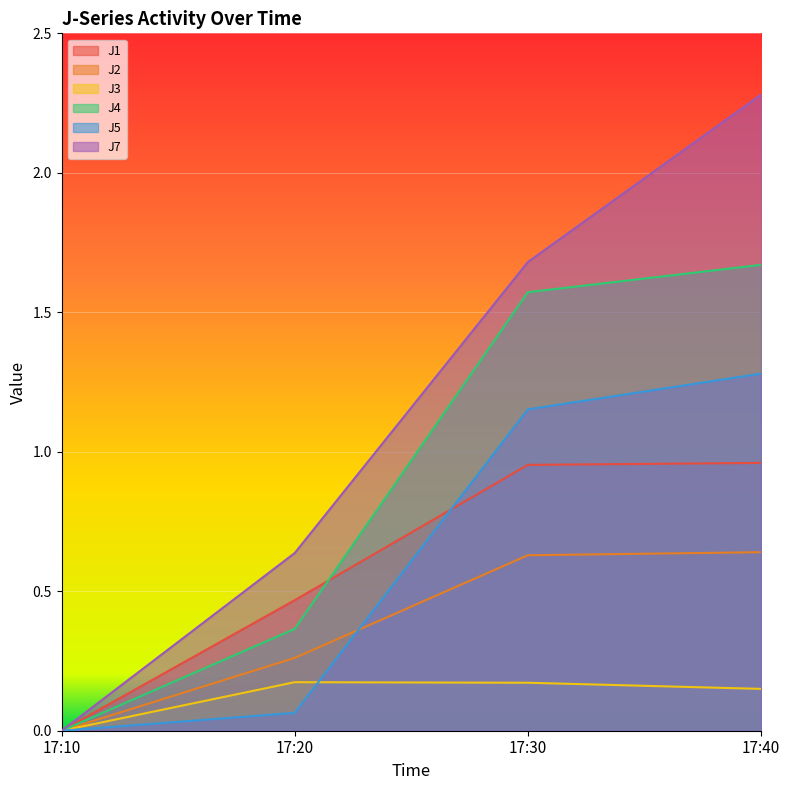

True or false: J2 and J7 cross at least once.

False